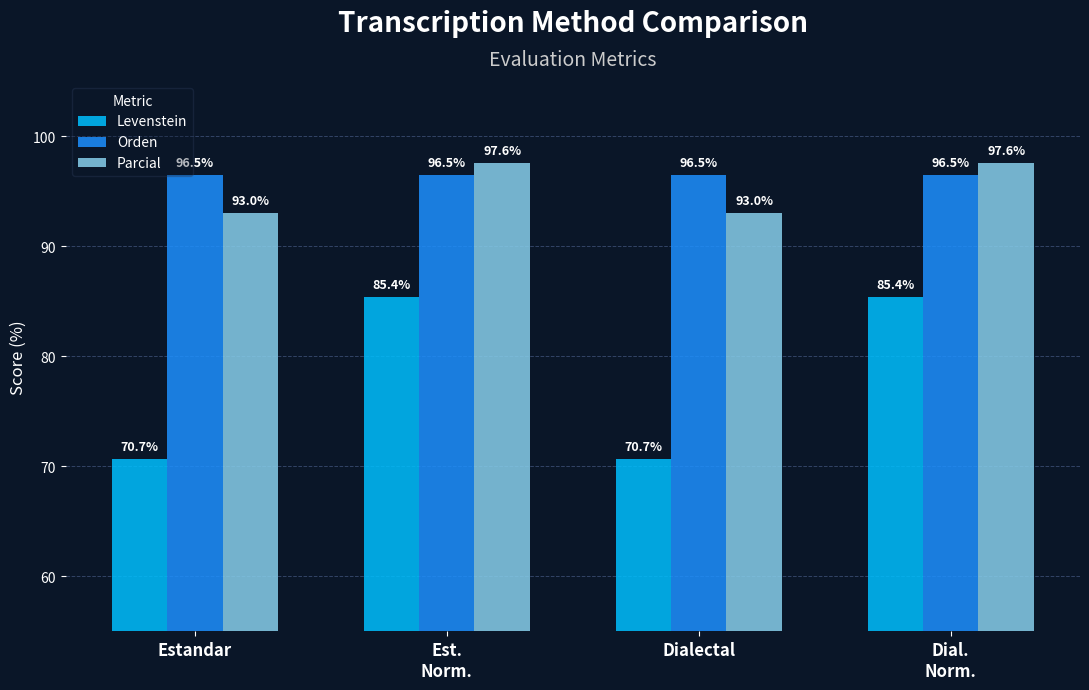

Reading left to right, what are all the values shown in this chart?

Levenstein: 70.7	85.4	70.7	85.4
Orden: 96.5	96.5	96.5	96.5
Parcial: 93.0	97.6	93.0	97.6